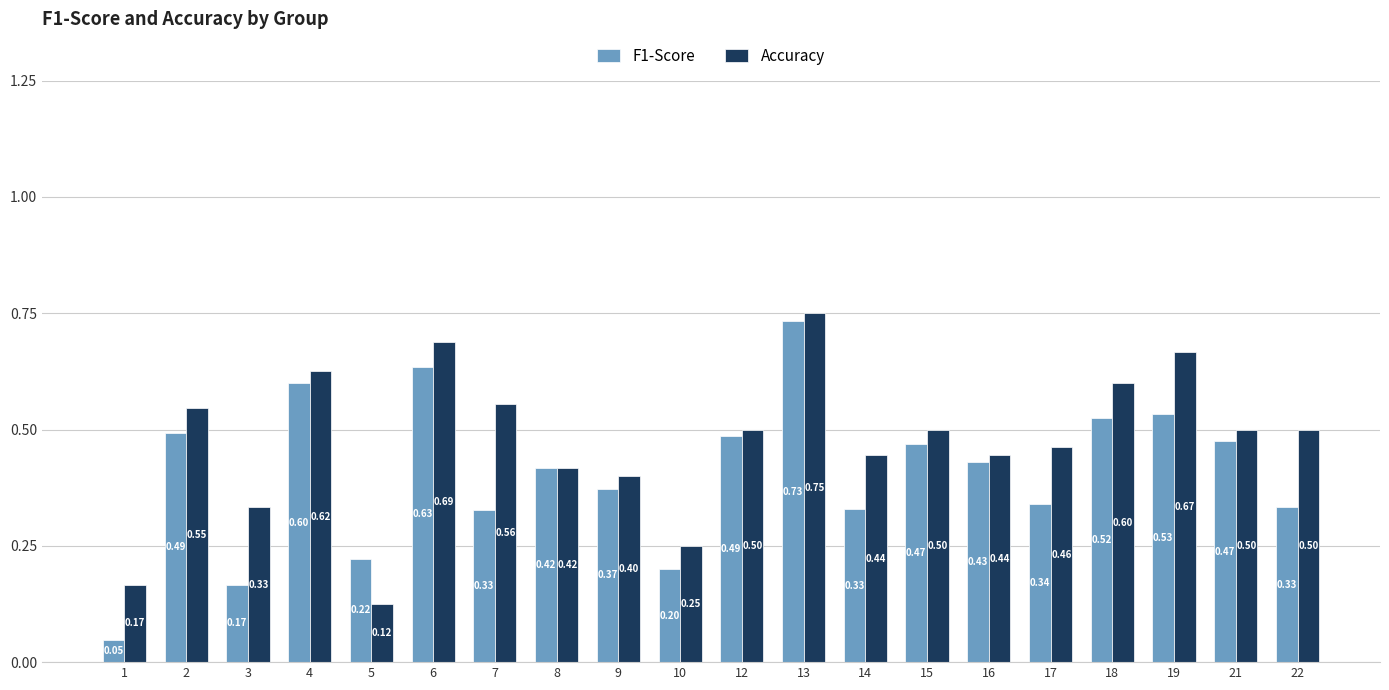

How many data points does each series have?

20